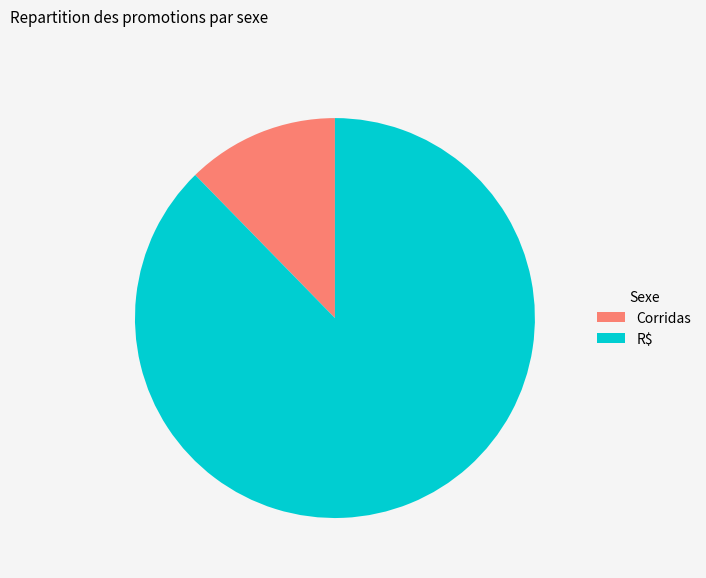

Rank the categories by value from highest to lowest.

R$, Corridas